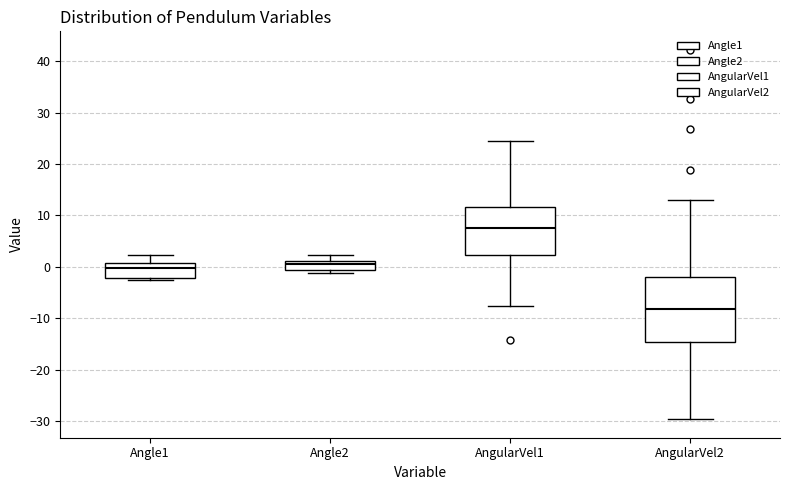

Where is the lower edge of the box for AngularVel1 on the y-axis? The values are not printed on the chart, so give them approximately, as read against the axis.

2